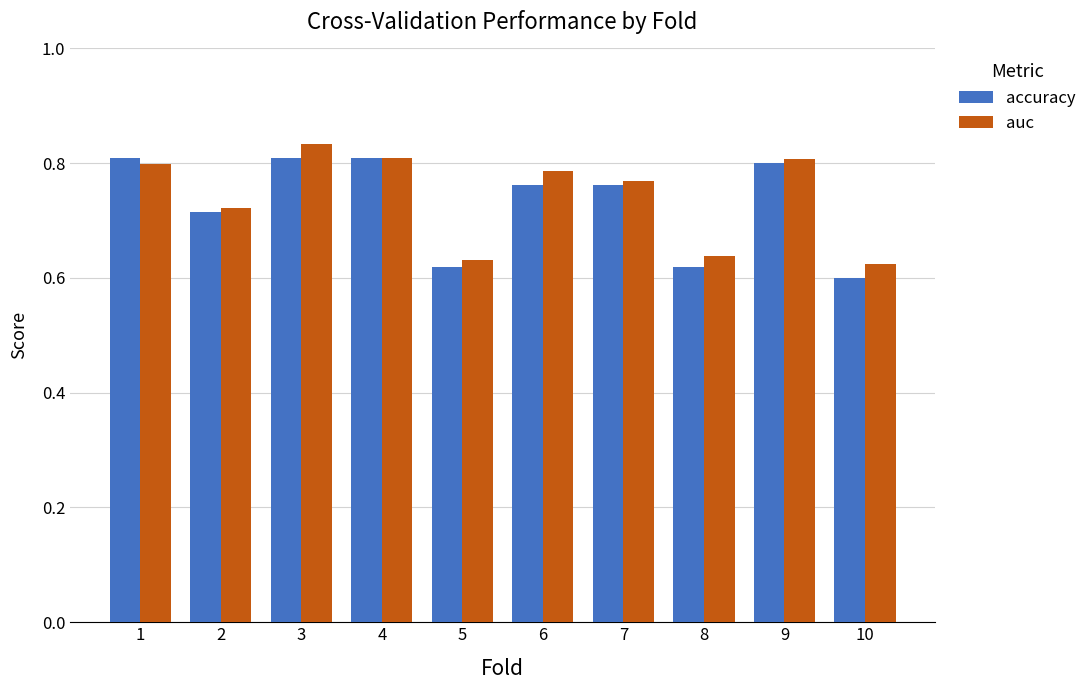

Which series changed the most between 5 and 9?

accuracy